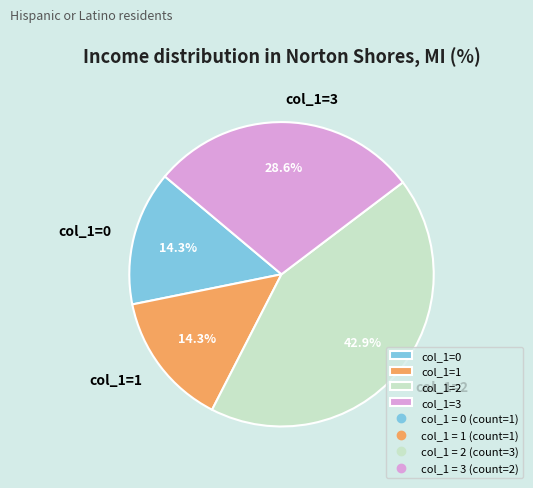

Is the sum of col_1=3 and col_1=1 greater than half?

No